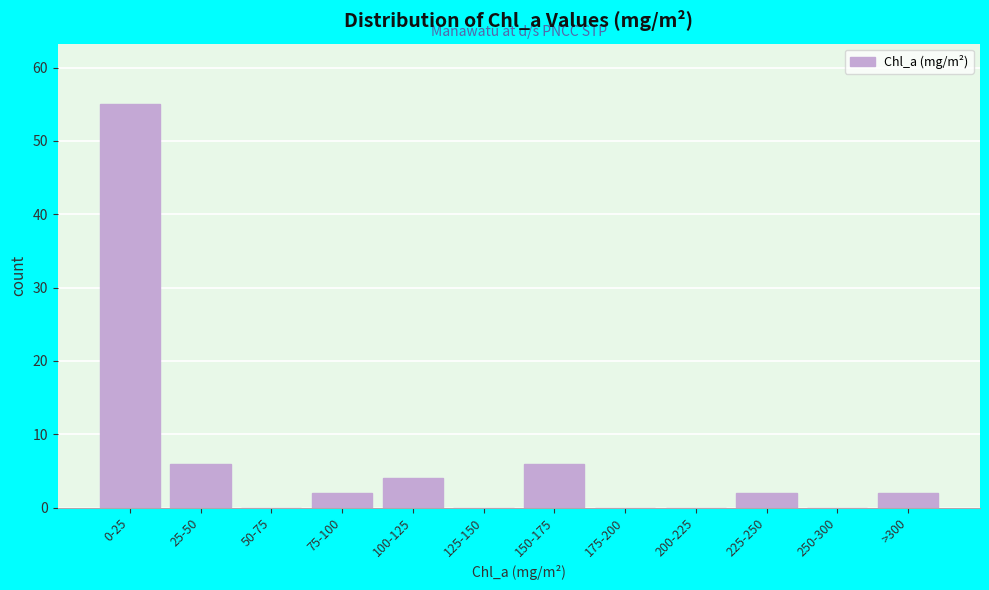

Reading left to right, transcribe all the data shown in this chart.

0-25=55	25-50=6	50-75=0	75-100=2	100-125=4	125-150=0	150-175=6	175-200=0	200-225=0	225-250=2	250-300=0	>300=2